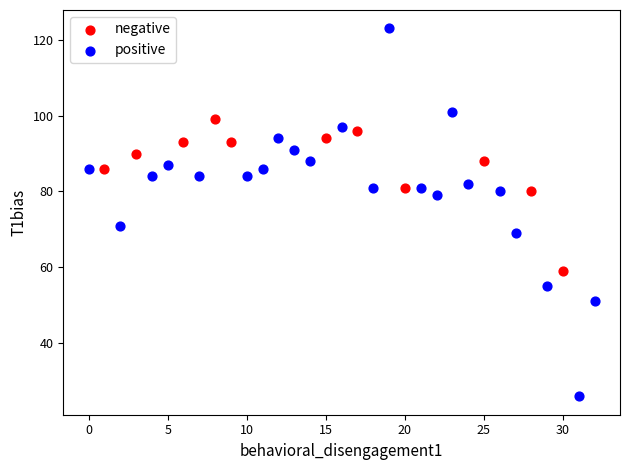

Which series reaches the maximum Y coordinate?

positive